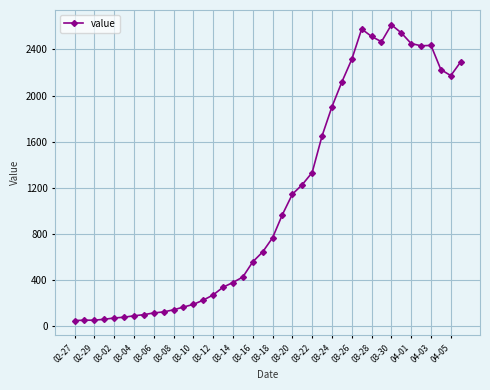

How many values are below 766?

20